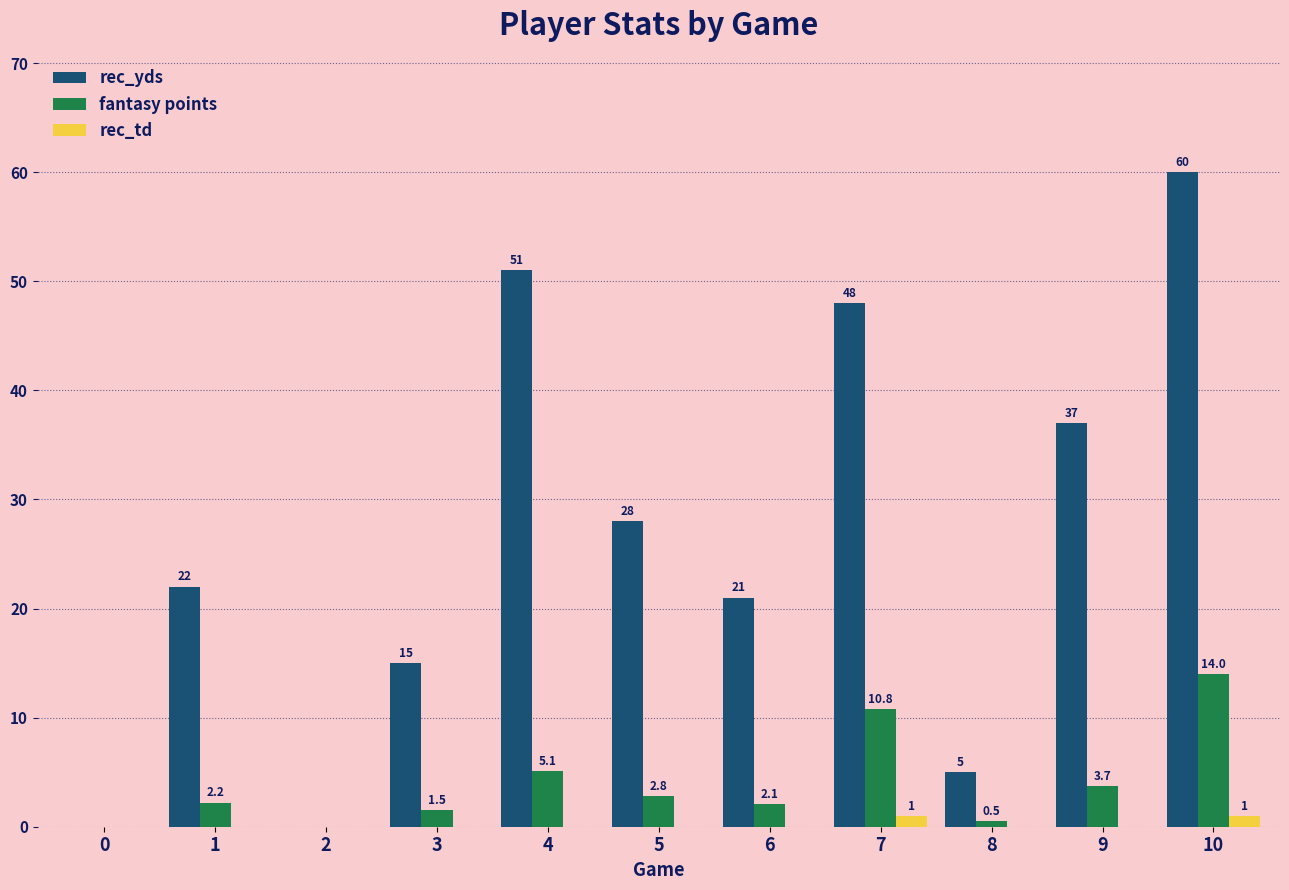

Between 5 and 6, which series saw the biggest shift?

rec_yds